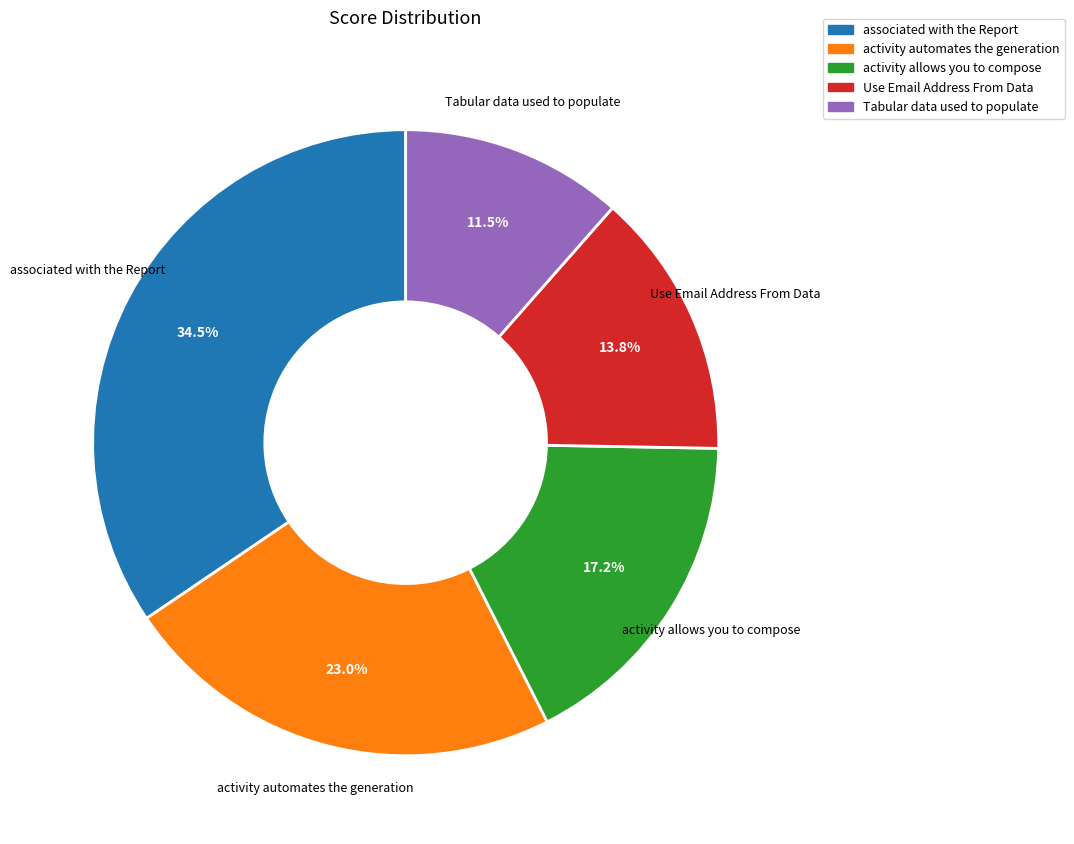

What portion of the pie excludes activity allows you to compose?

82.8%